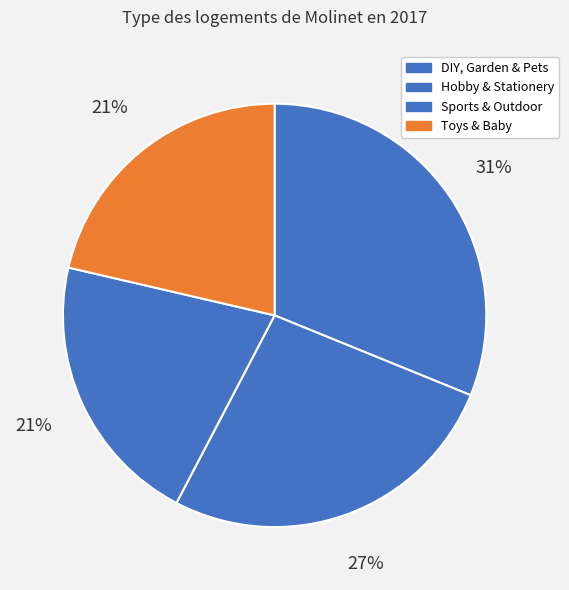

What percentage is the Toys & Baby slice, to the nearest percent?

21%